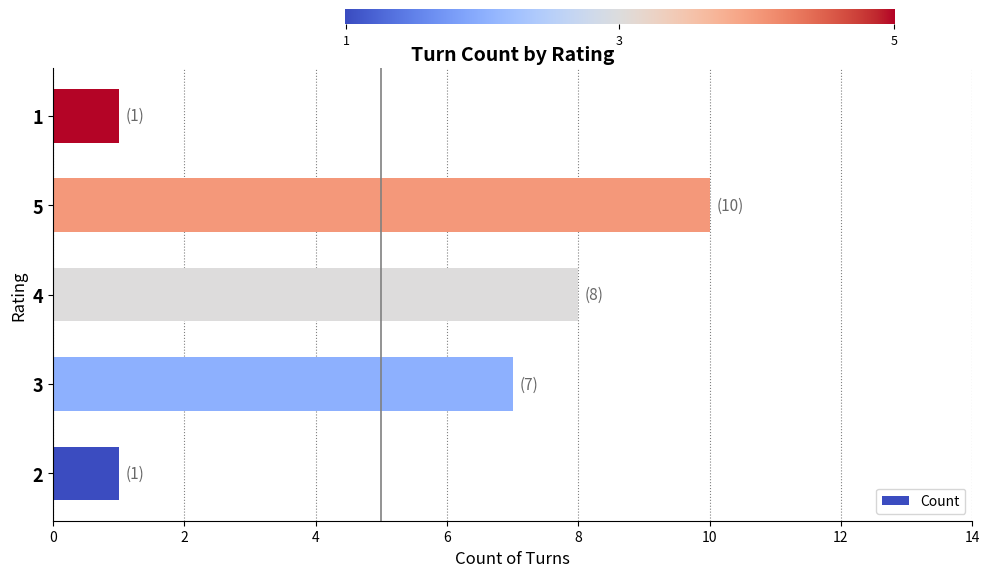

What is the change in value from 2 to 4?

+7